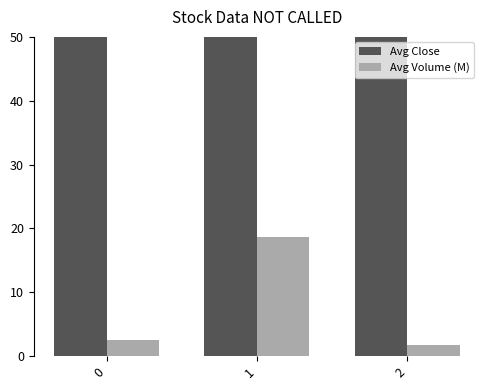

What are all the series names shown in the legend?

Avg Close, Avg Volume (M)